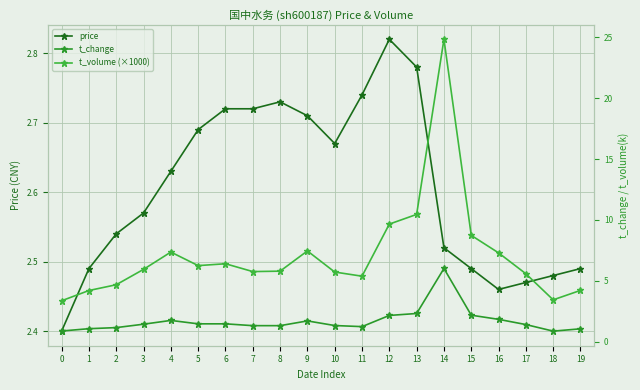

Does the chart display data point markers on the line(s)?

Yes